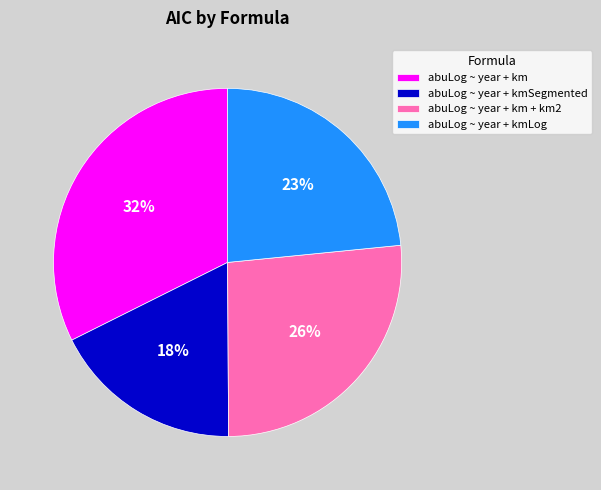

The abuLog ~ year + kmLog slice represents 23% of the pie. True or false?

True